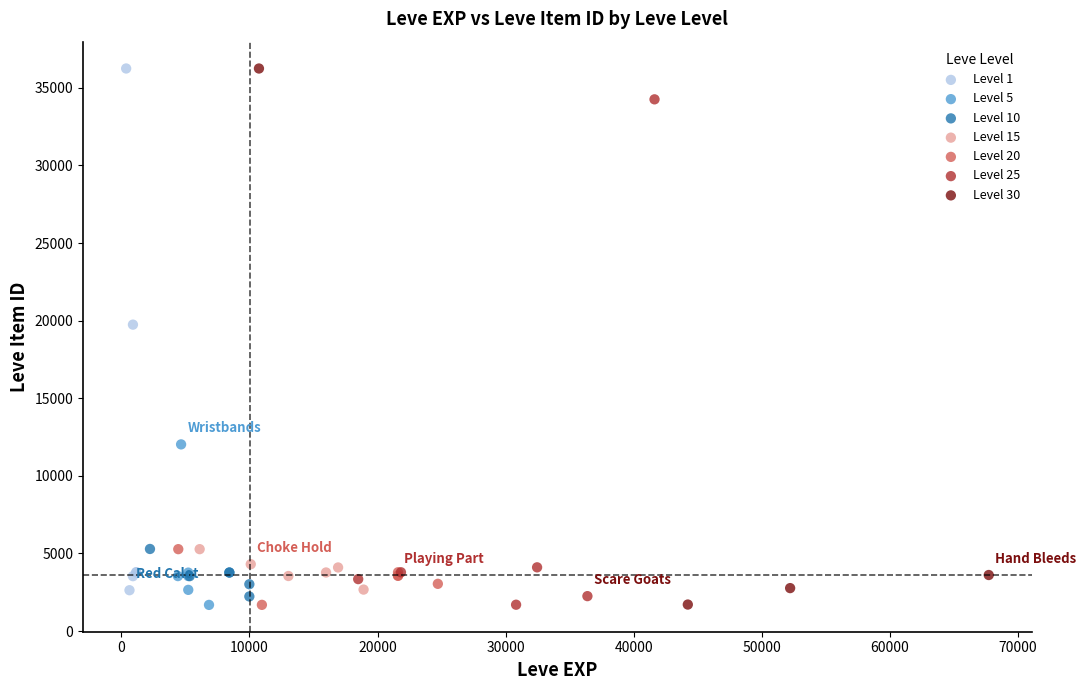

What are all the series names shown in the legend?

Level 1, Level 5, Level 10, Level 15, Level 20, Level 25, Level 30